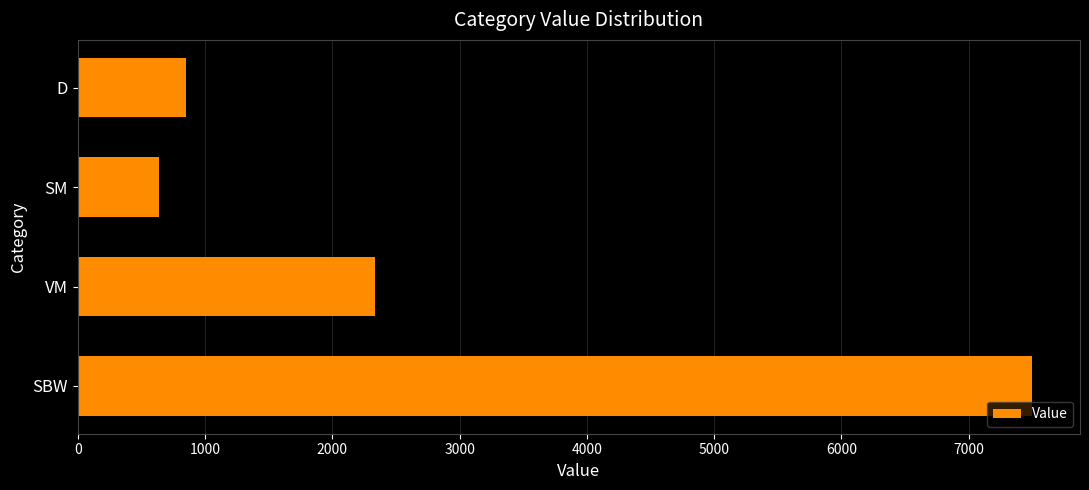

What is the difference between the maximum and minimum values?

6859